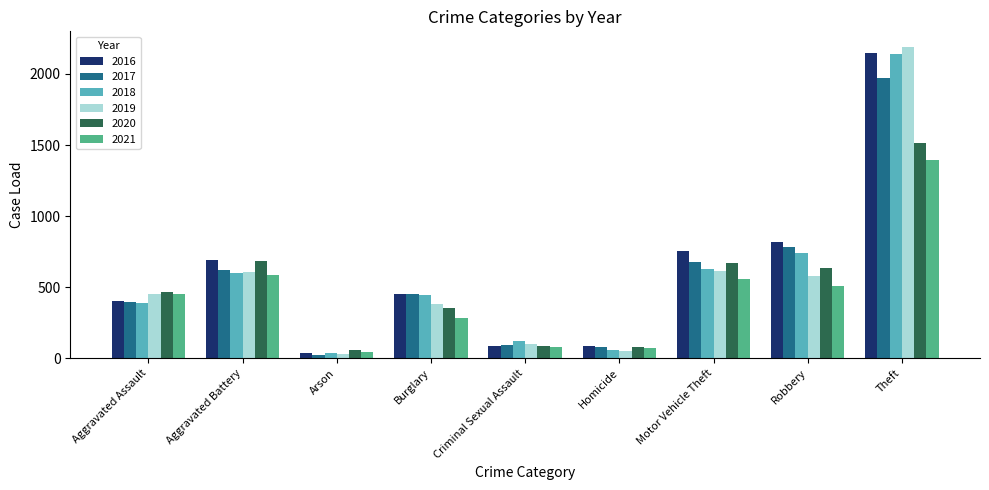

Which series has the largest total across all categories?

2016